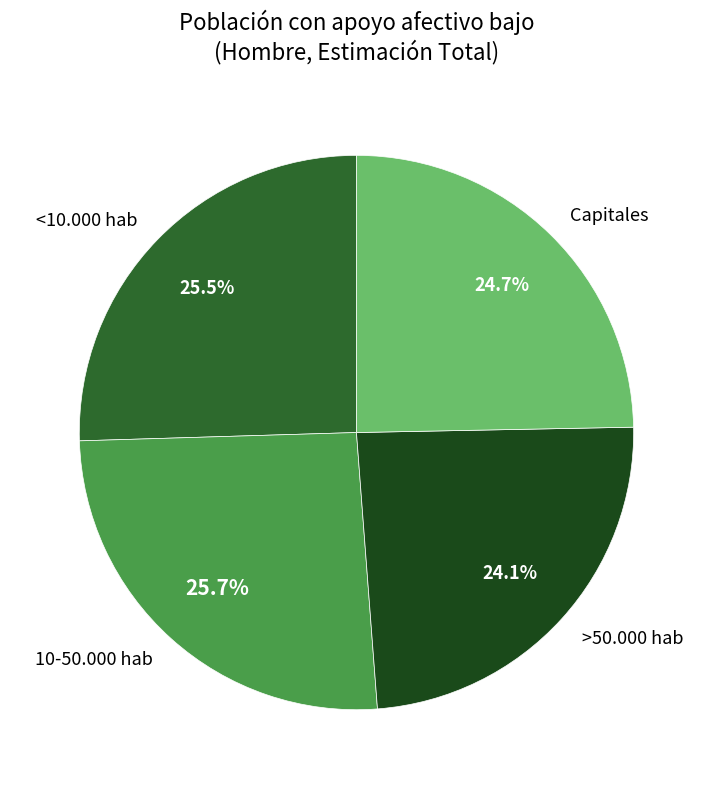

Is there a majority slice in this chart?

No